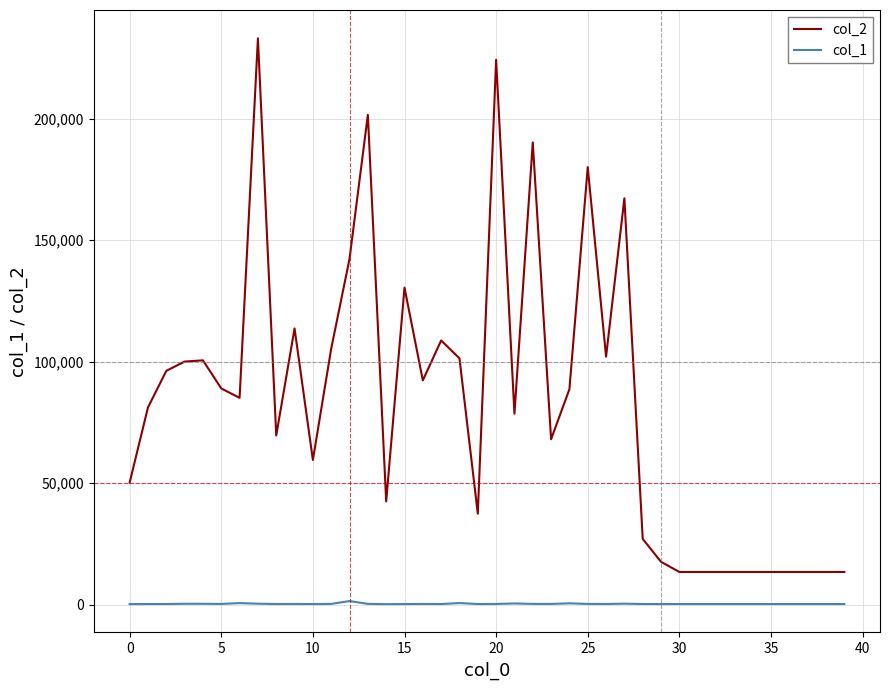

What is the minimum value for col_2?

13440